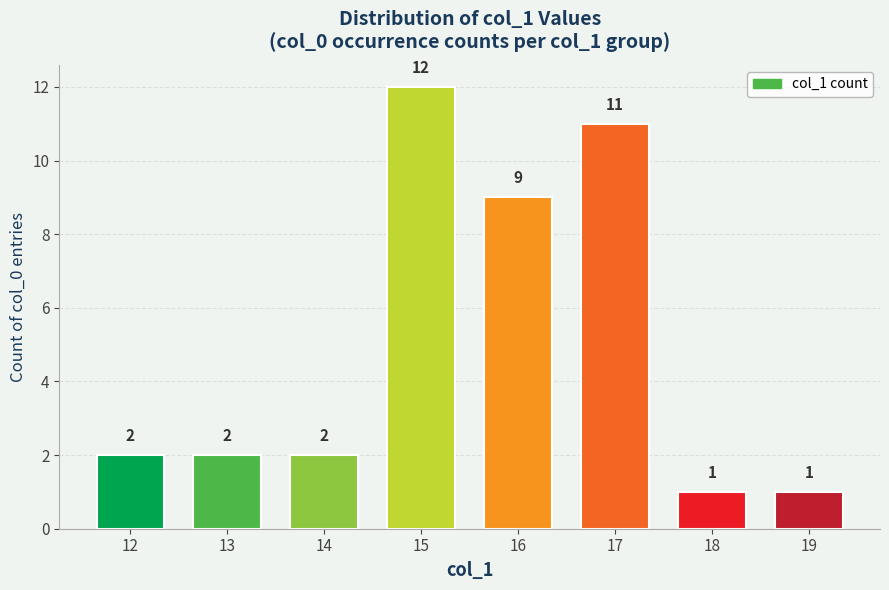

Where is the data nearest to the value 6?

16